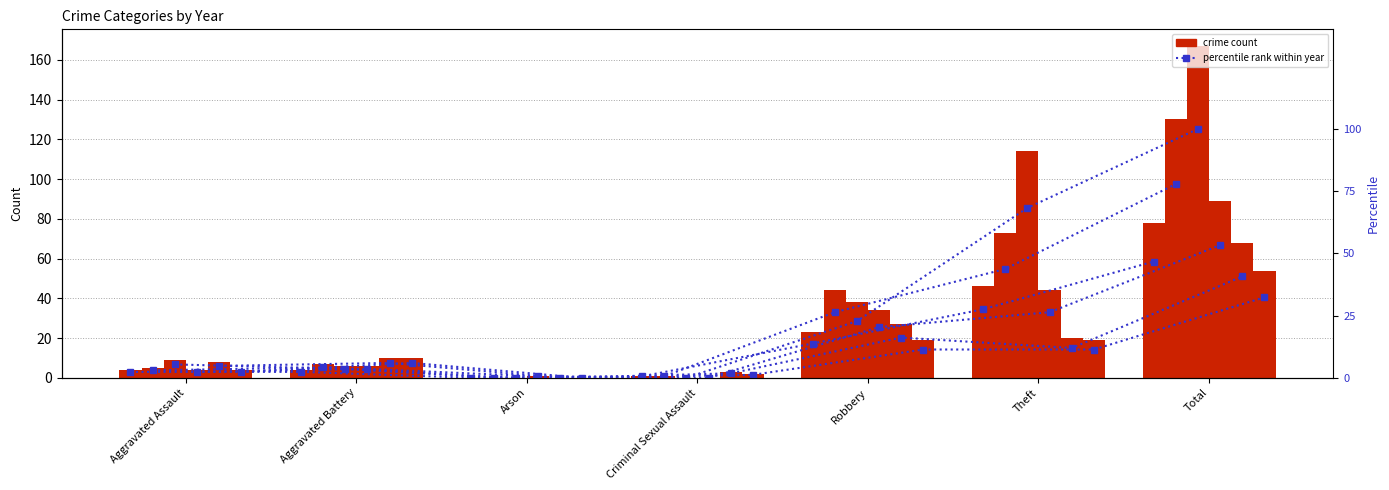

At which category does the chart reach its peak across all series?

Total